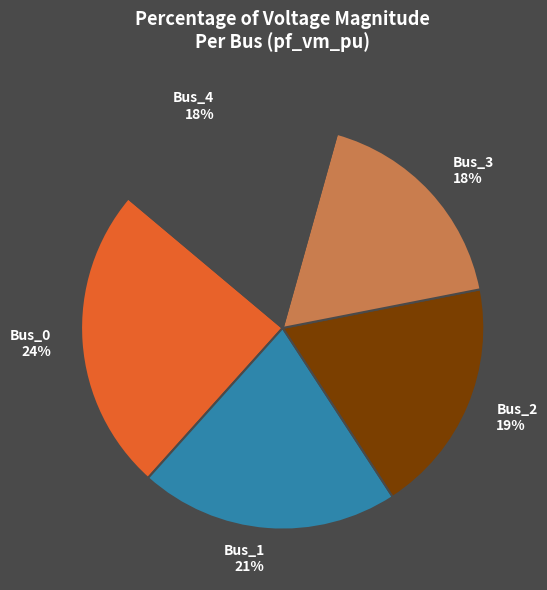

Does Bus_1 account for over 50% of the chart?

No